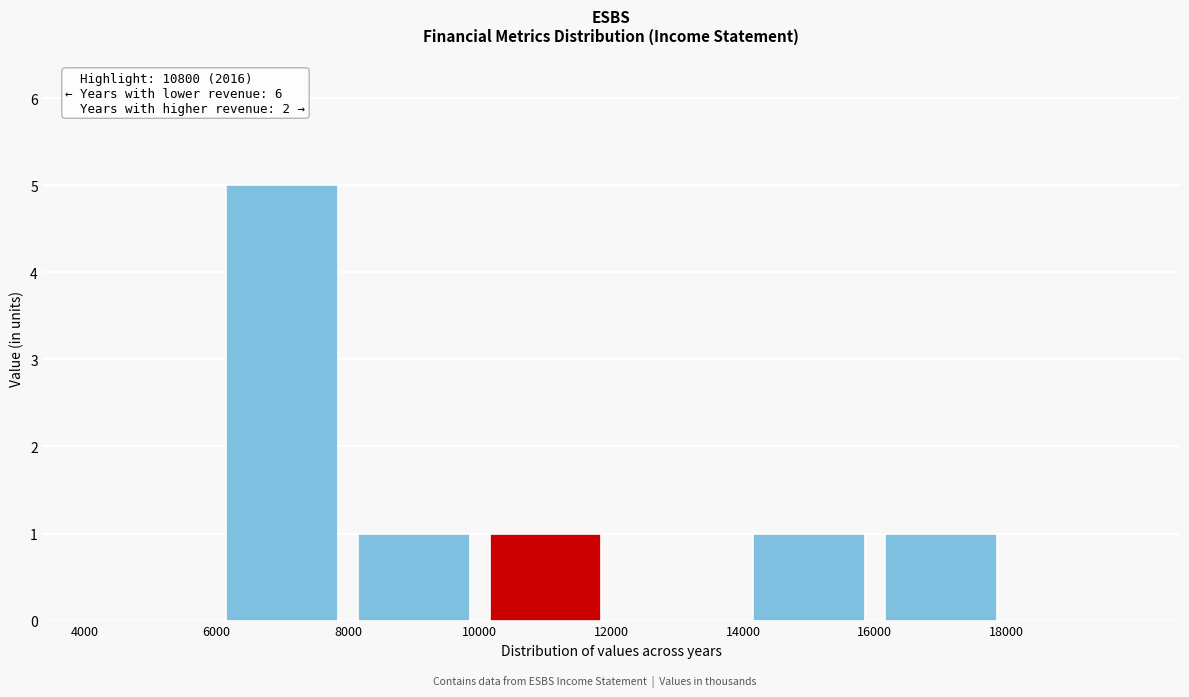

Which range on the x-axis has the tallest bar?

6000 to 8000